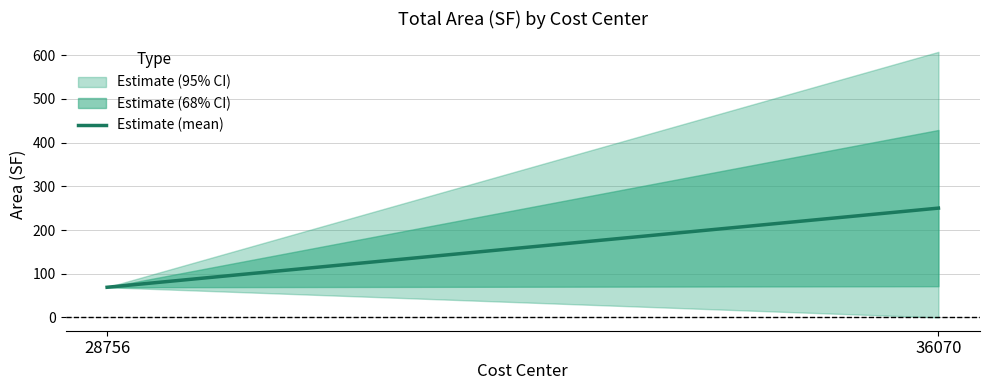

At which category does the chart reach its minimum across all series?

28756